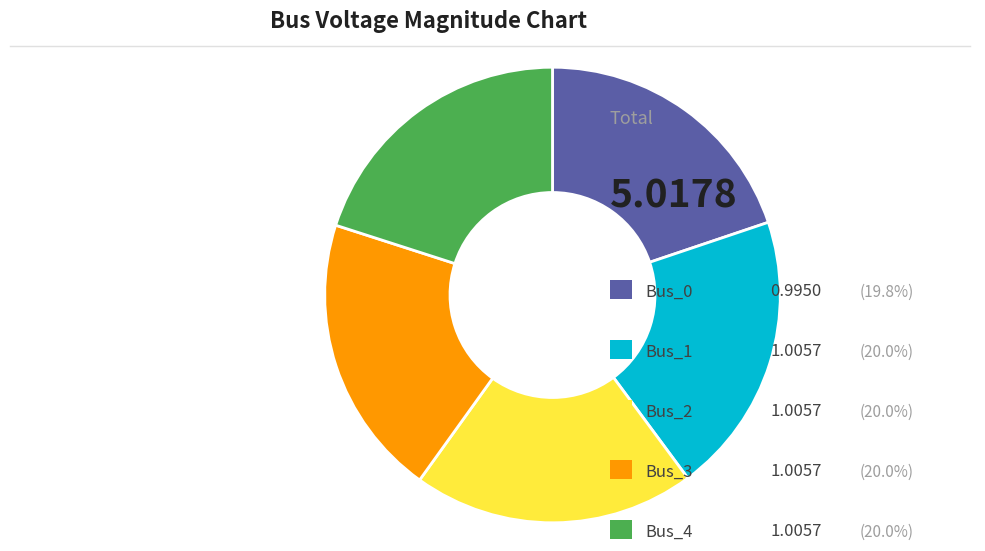

Is there any slice that represents more than half of the pie?

No